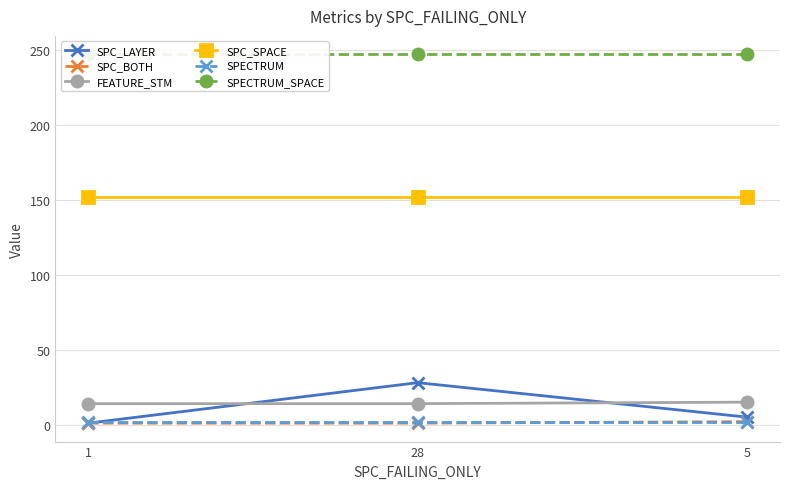

Reading left to right, what are all the values shown in this chart?

SPC_LAYER: 1	28	5
SPC_BOTH: 1	1	2
FEATURE_STM: 14	14	15
SPC_SPACE: 152	152	152
SPECTRUM: 2	2	2
SPECTRUM_SPACE: 247	247	247